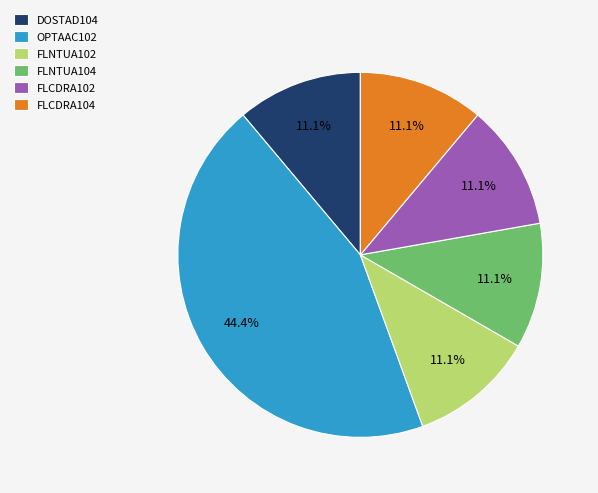

To the nearest percent, what percentage of the pie is OPTAAC102?

44%